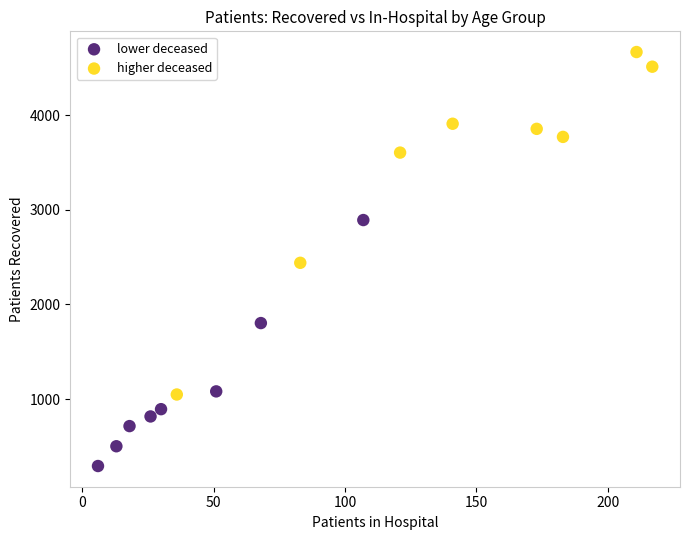

Which series reaches the minimum Y coordinate?

lower deceased